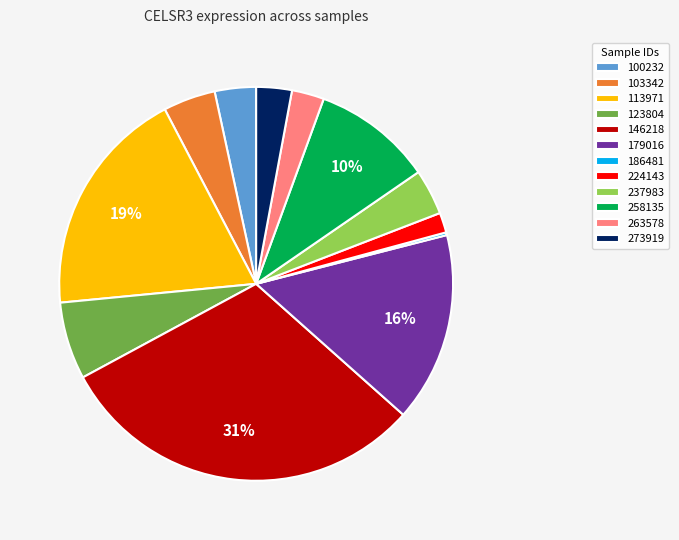

Does any single category account for the majority?

No